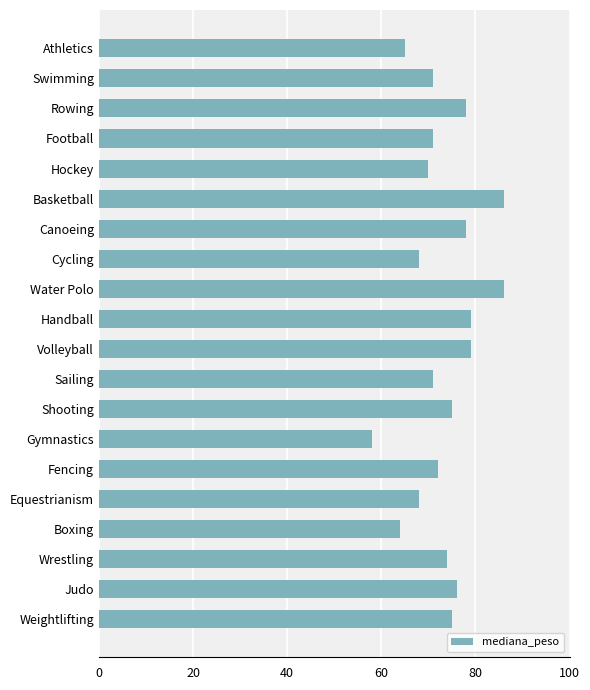

Reading bottom to top, list all the values displayed in this chart.

75	76	74	64	68	72	58	75	71	79	79	86	68	78	86	70	71	78	71	65